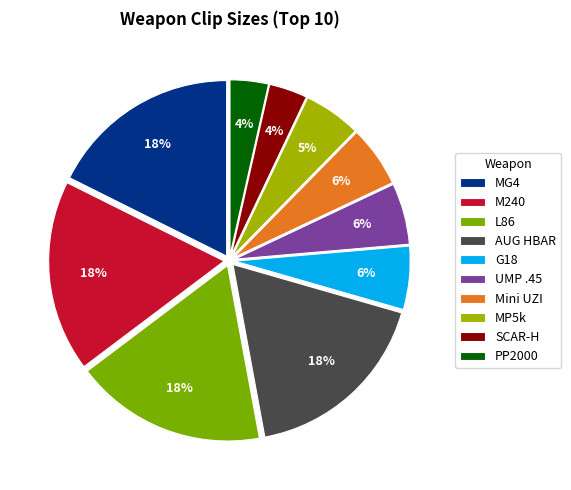

To the nearest percent, what is the difference between the largest and smallest slice percentages?

14%